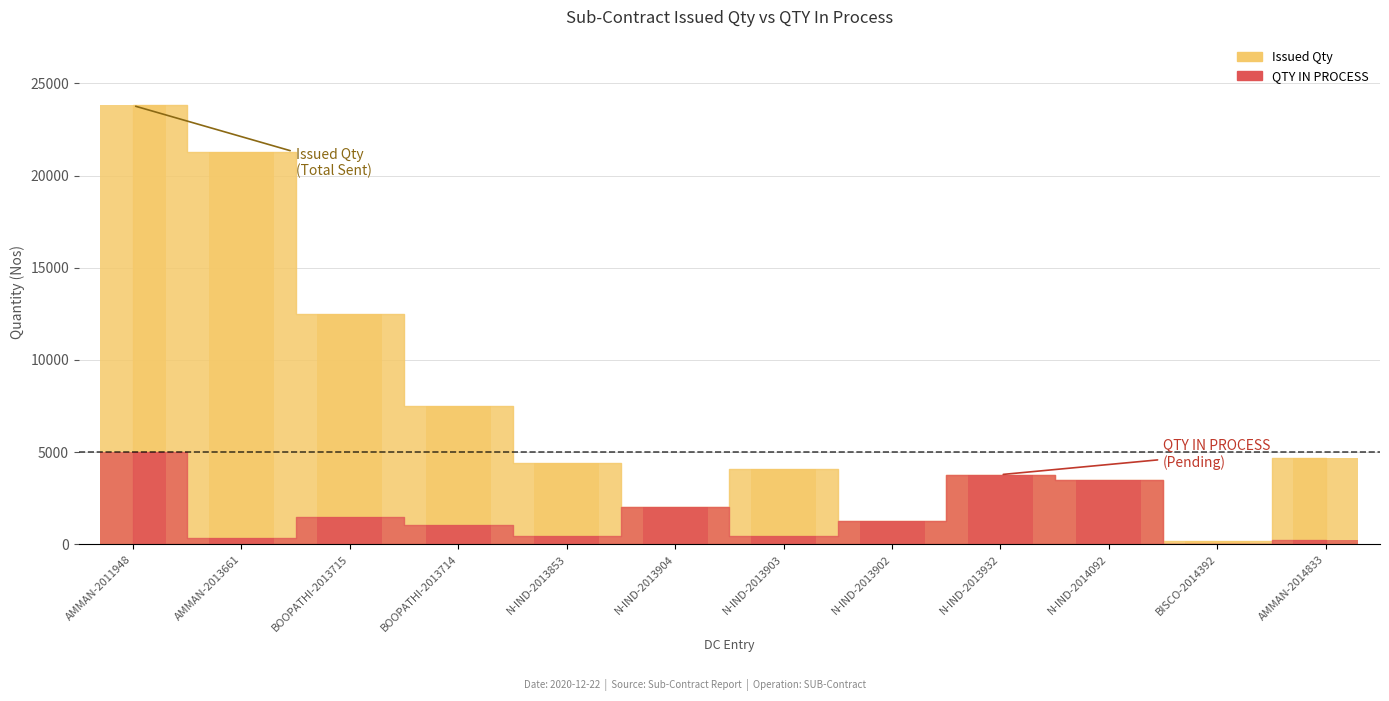

Reading left to right, transcribe all the data shown in this chart.

Issued Qty: 23800	21300	12500	7500	4435	2006	4064	1250	3780	3505	185	4710
QTY IN PROCESS: 5000	358	1500	1059	435	2006	464	1250	3780	3505	2	210